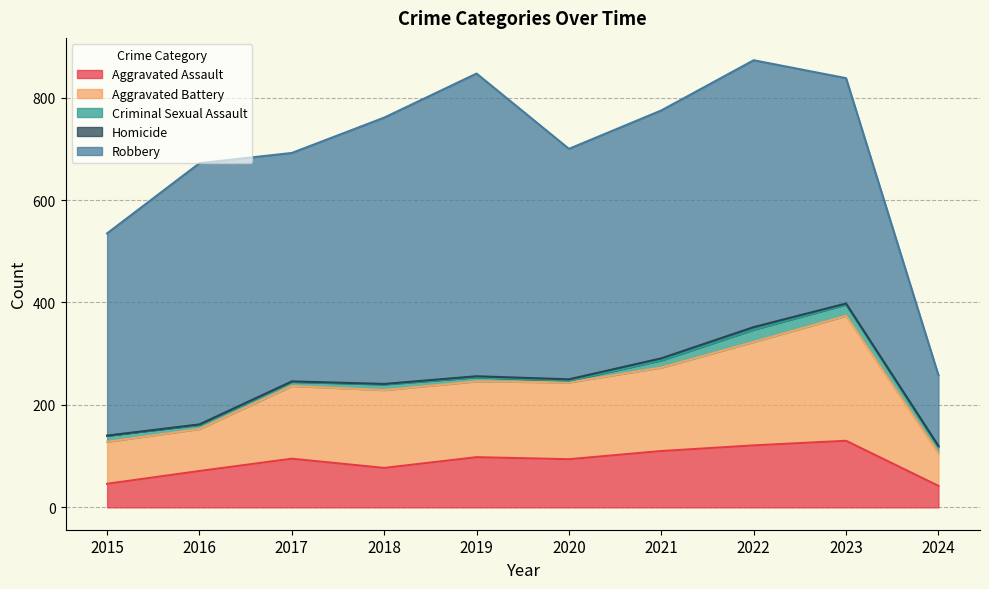

True or false: Criminal Sexual Assault has more than 1 interior local peaks.

True